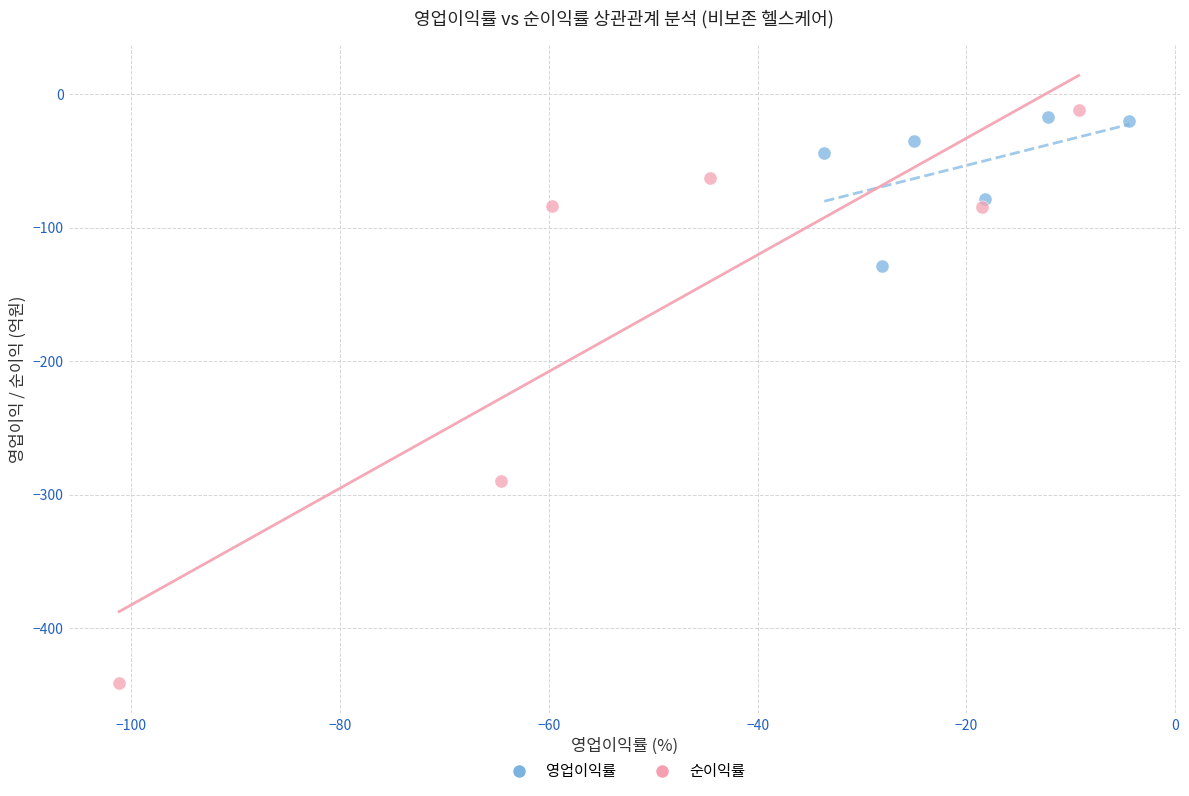

Which series has the largest Y range (max minus min)?

순이익률